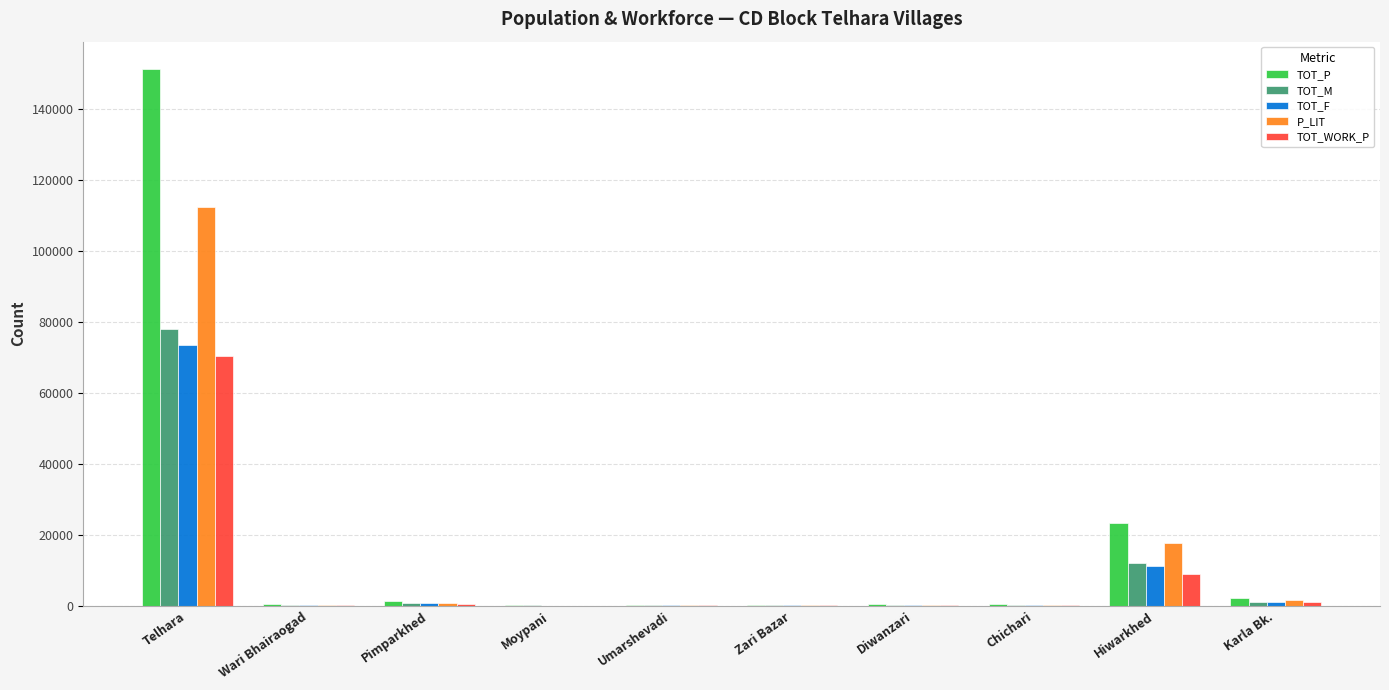

What is the sum of all TOT_M values?

92714